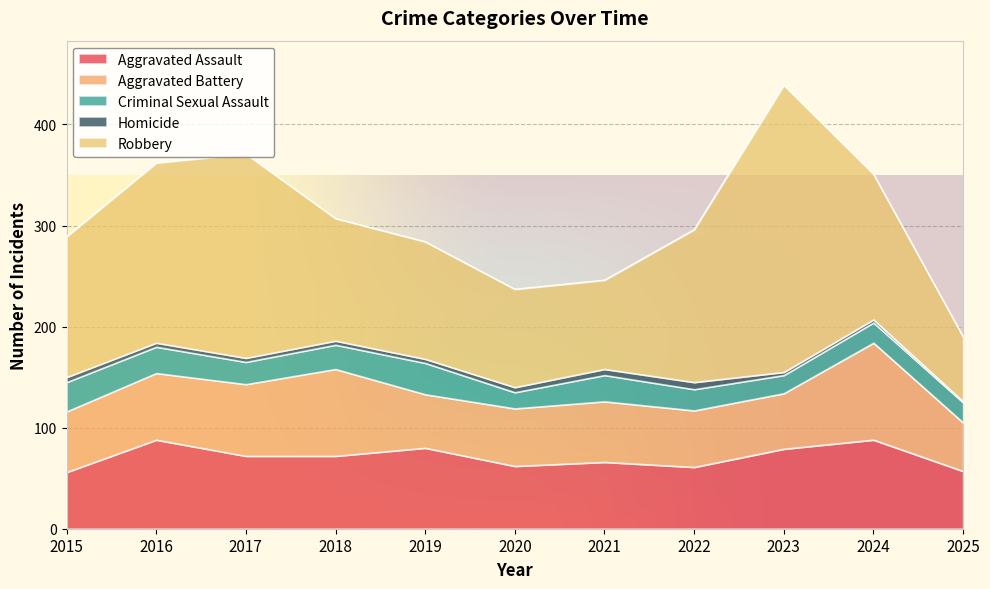

True or false: Criminal Sexual Assault and Robbery cross at least once.

False